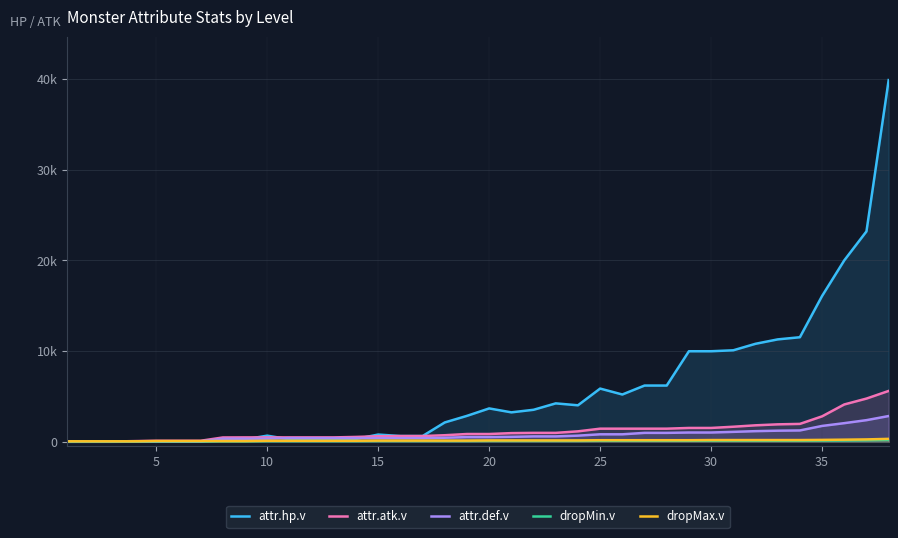

What are all the series names shown in the legend?

attr.hp.v, attr.atk.v, attr.def.v, dropMin.v, dropMax.v